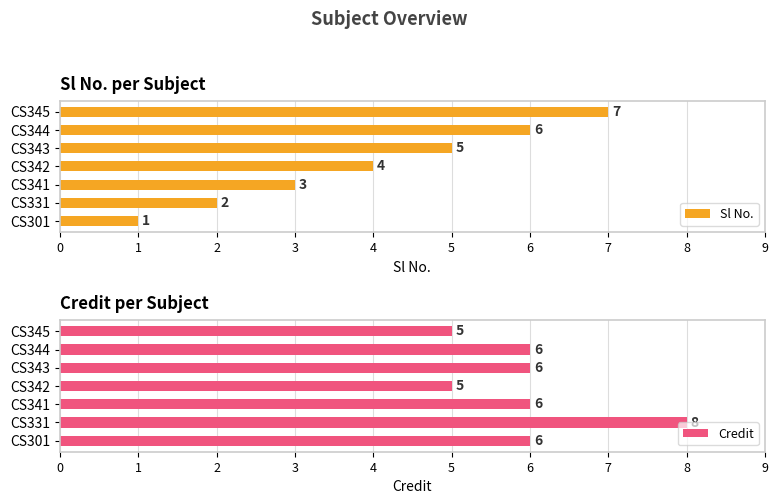

True or false: Sl No. has a value of 7 at CS345.

True